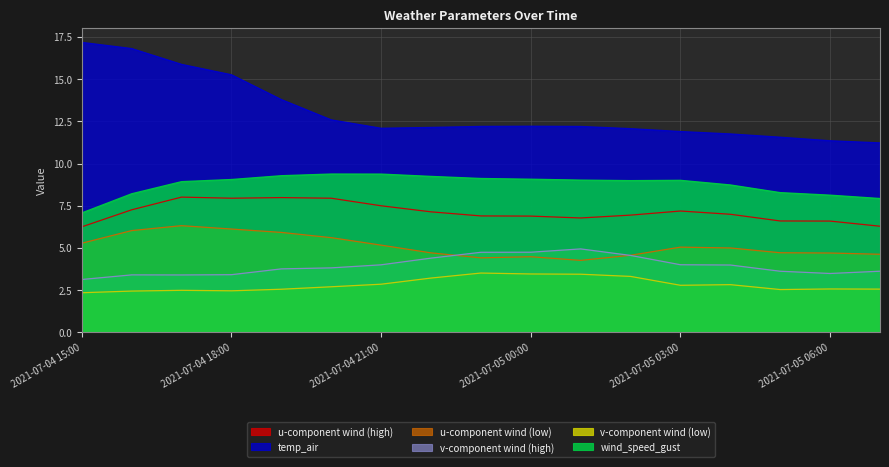

Is it true that u_wind_1 equals 7.0 at 2021-07-05 04:00?

True